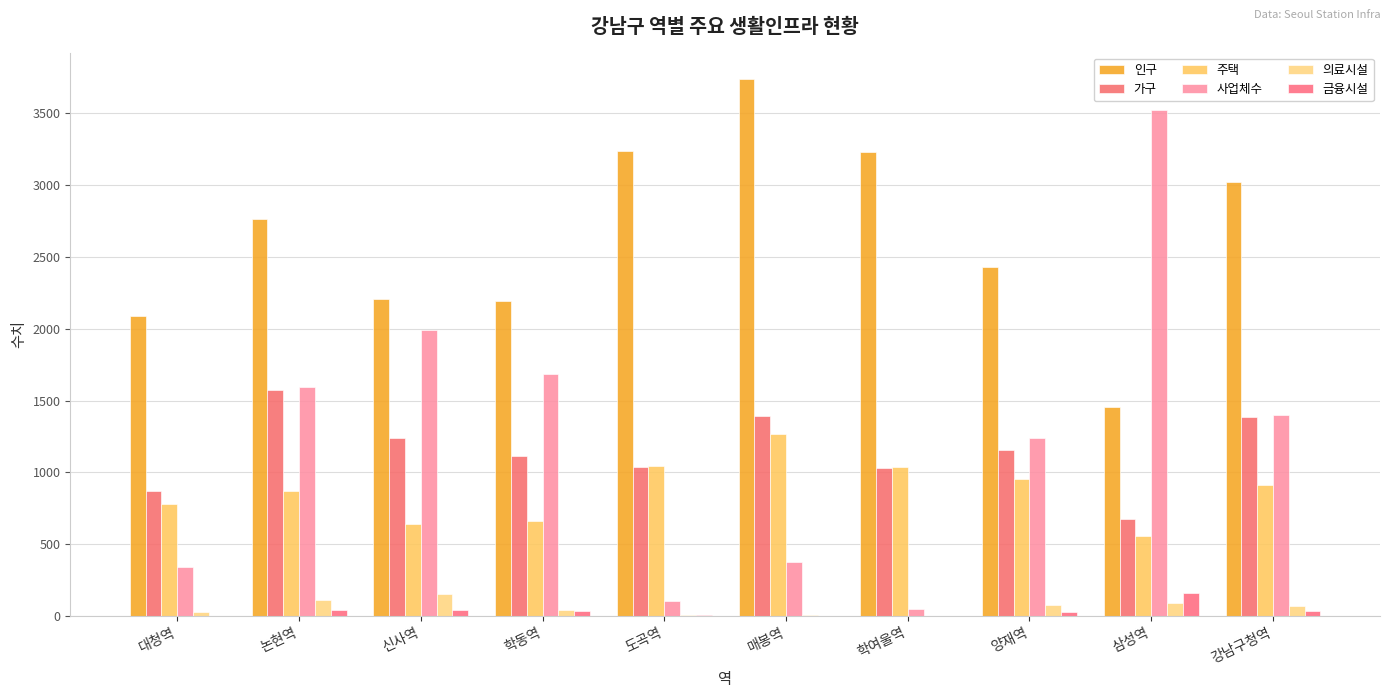

Rank the series by their maximum value, from highest to lowest.

인구, 사업체수, 가구, 주택, 금융시설, 의료시설